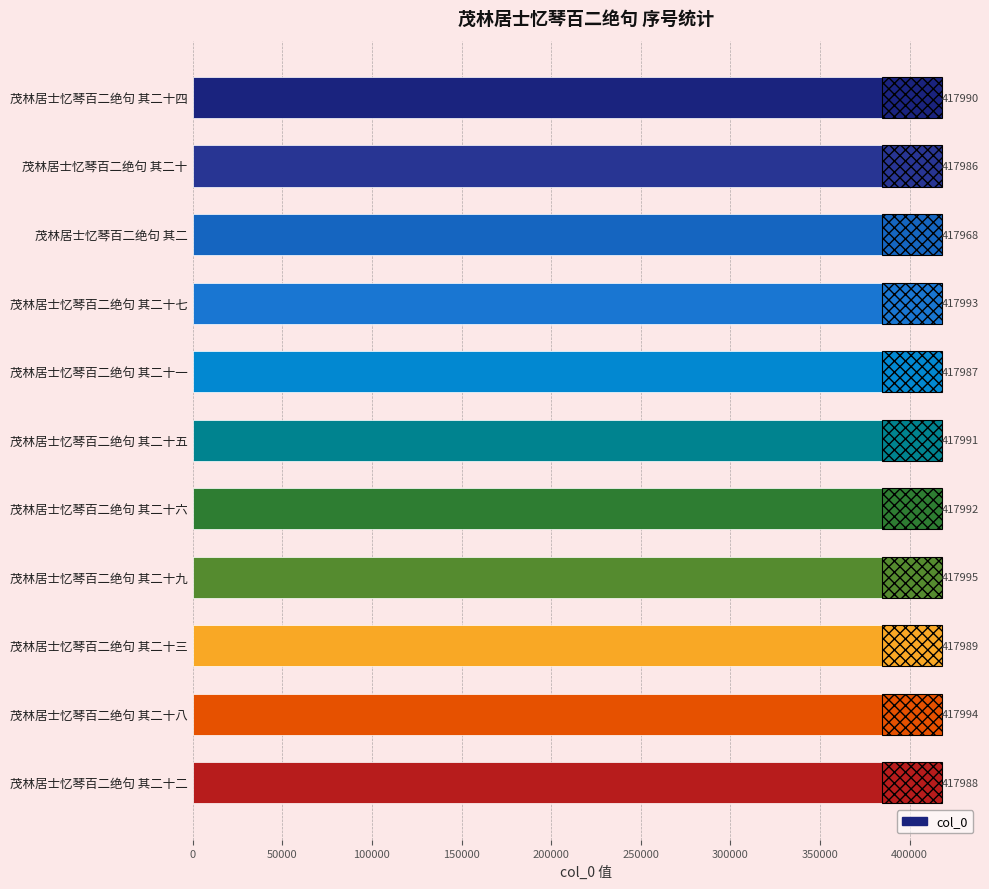

The chart shows a value of 417990 at 茂林居士忆琴百二绝句 其二十四. True or false?

True